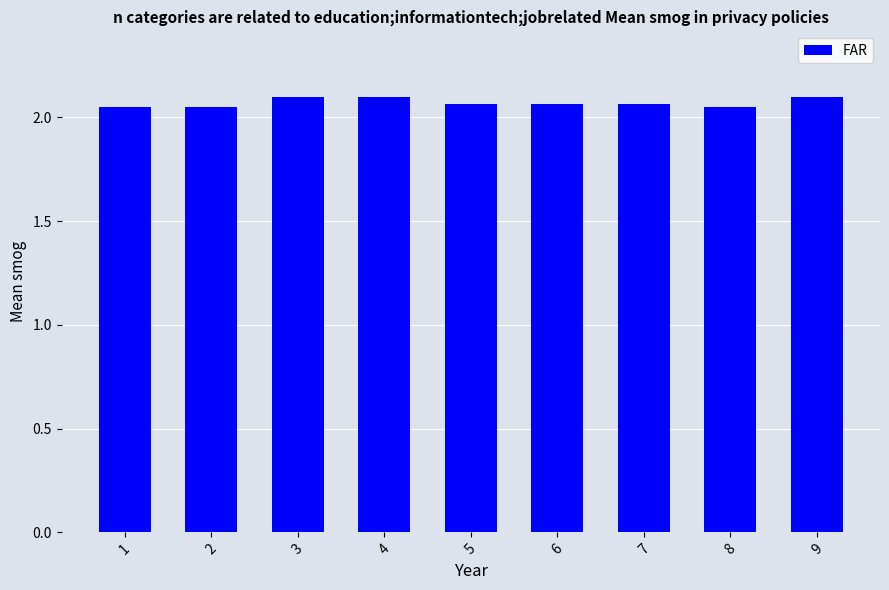

What is the ratio of the value at 4 to the value at 9?

1.0